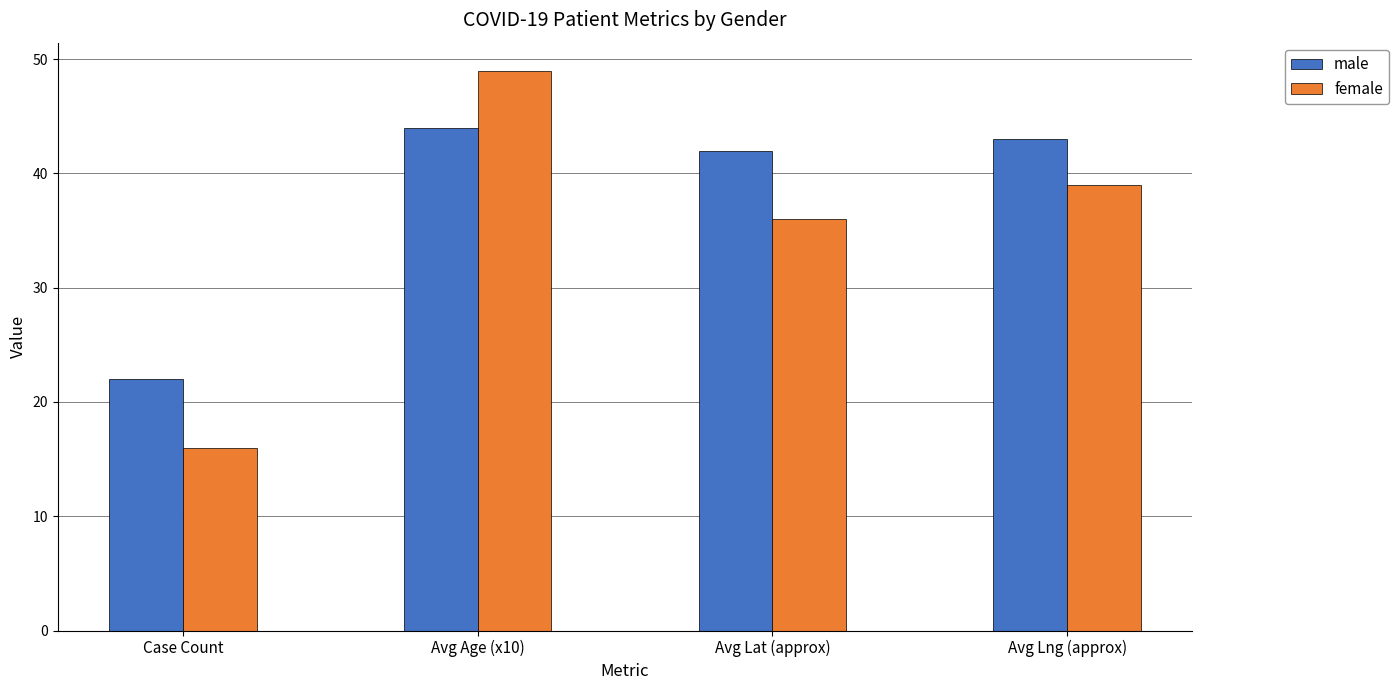

What are all the series names shown in the legend?

male, female